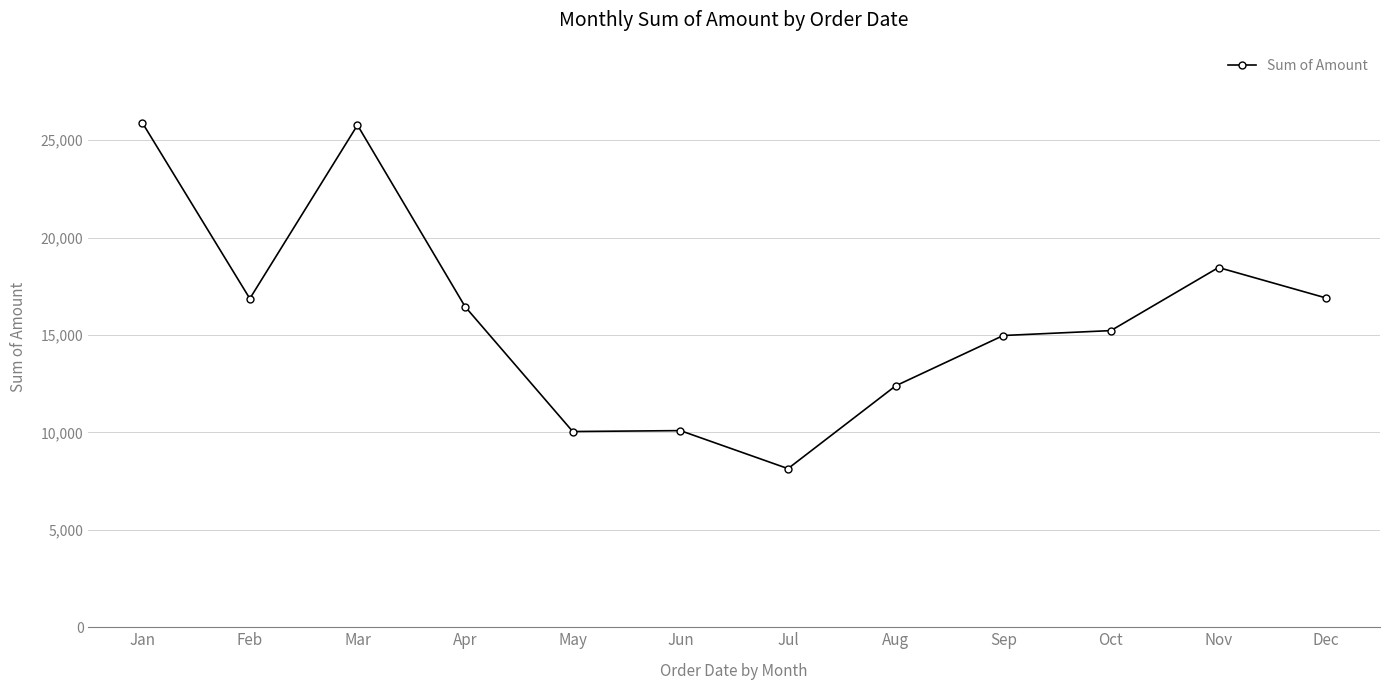

How many categories are shown in the chart?

12